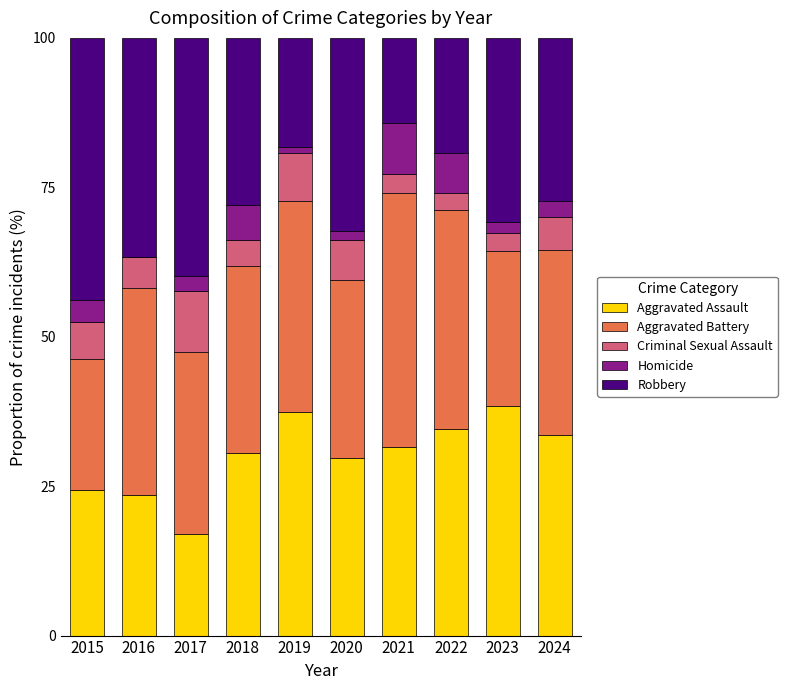

What is the highest value of the Aggravated Assault series?

38.5